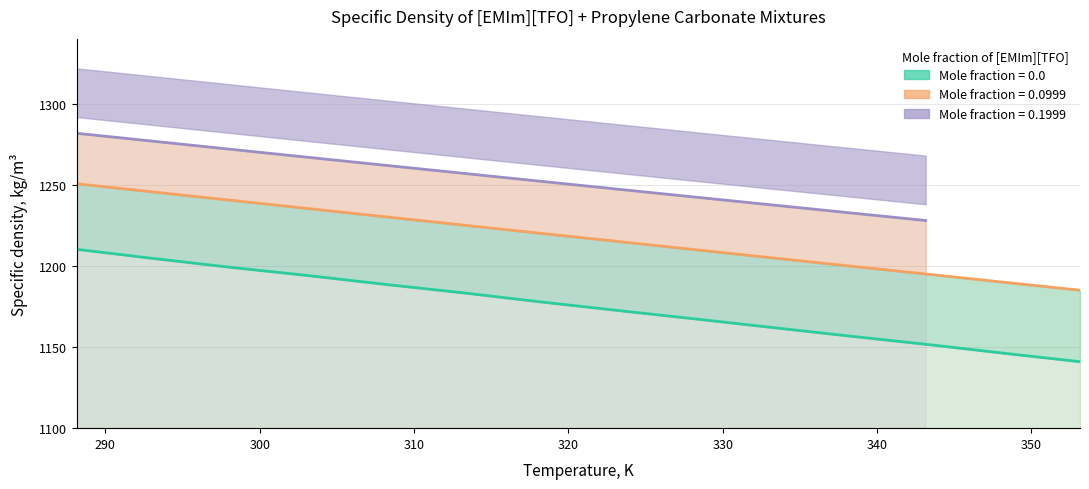

True or false: x=0.0999 has more than 2 points higher than both neighbors.

False